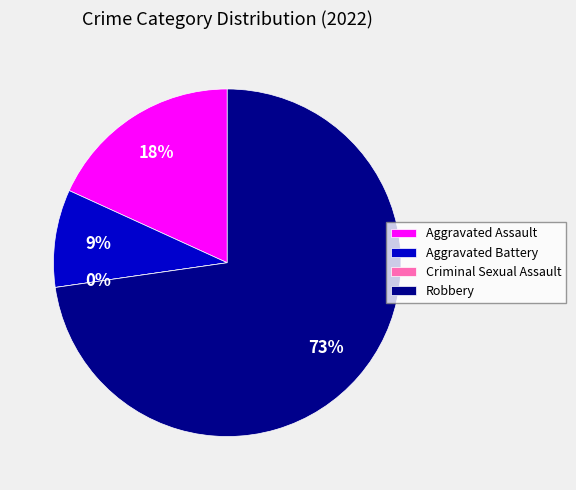

To the nearest percent, what is the difference between the largest and smallest slice percentages?

73%